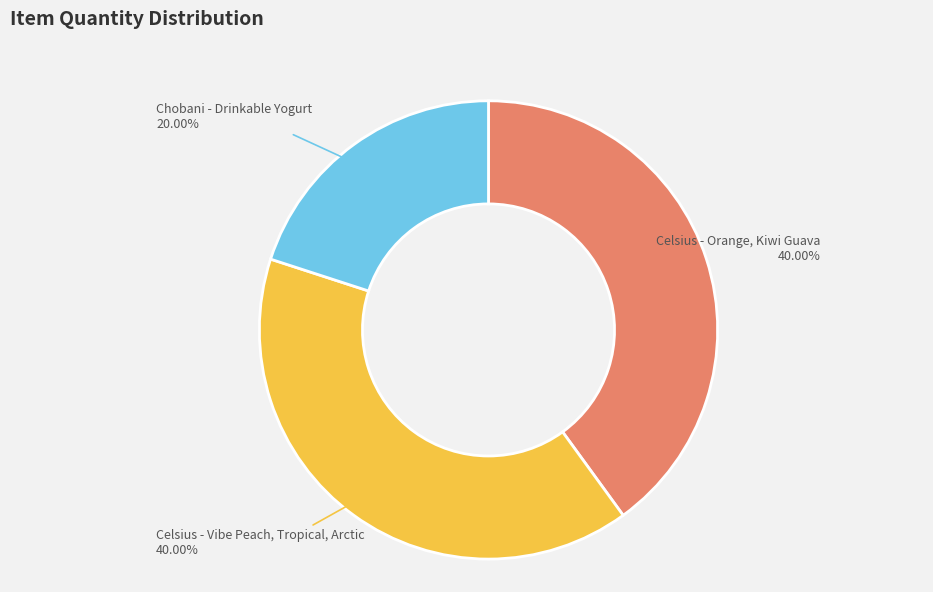

Is there a majority slice in this chart?

No